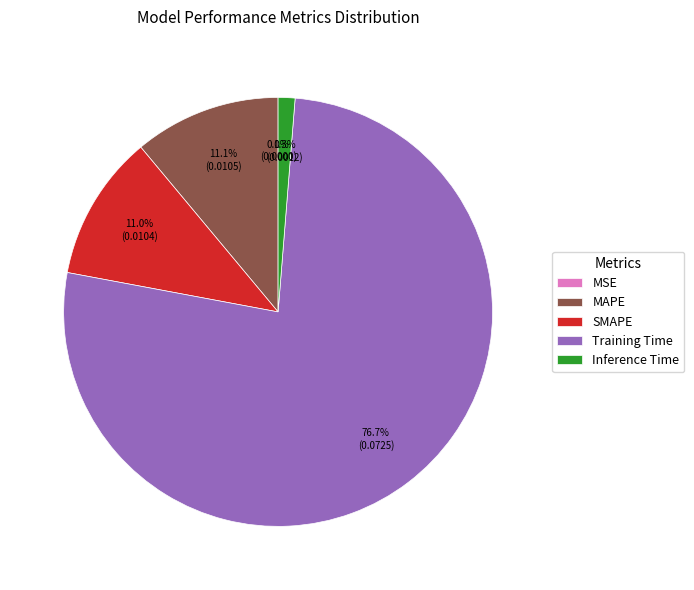

Which category has the biggest portion of the pie?

Training Time